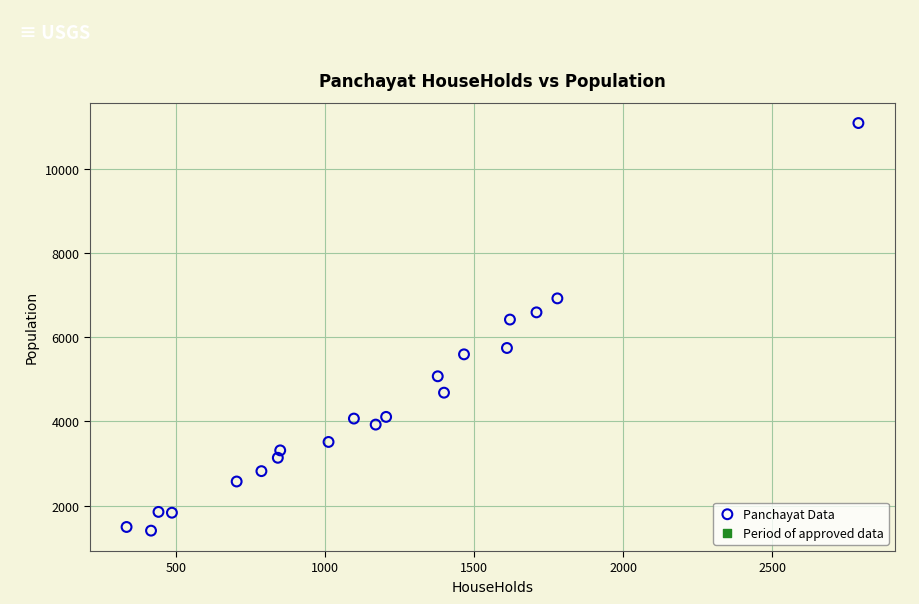

What is the range of Y values (max minus min)?

9678